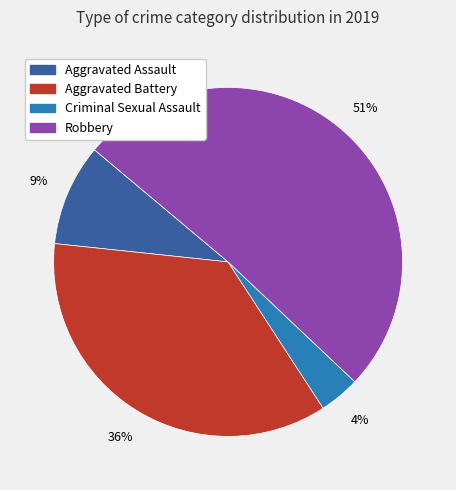

Does any single category account for the majority?

Yes